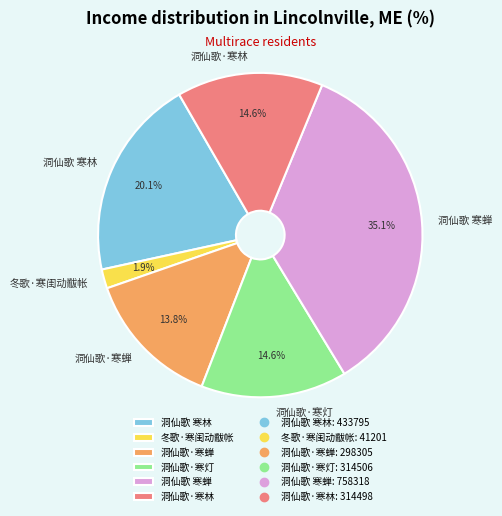

Which has a higher value, 洞仙歌 寒蝉 or 洞仙歌·寒灯?

洞仙歌 寒蝉